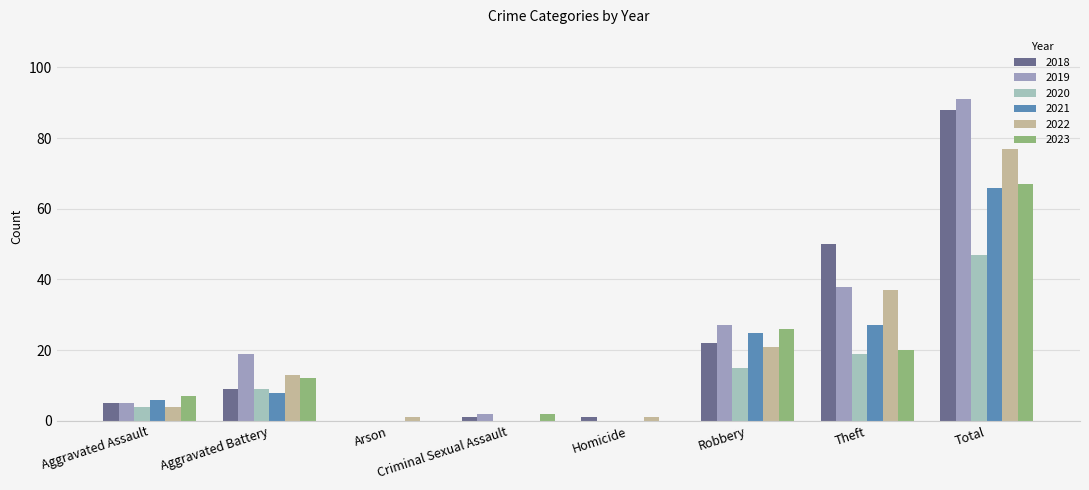

What is the sum of the 2019 values at Robbery and Theft?

65